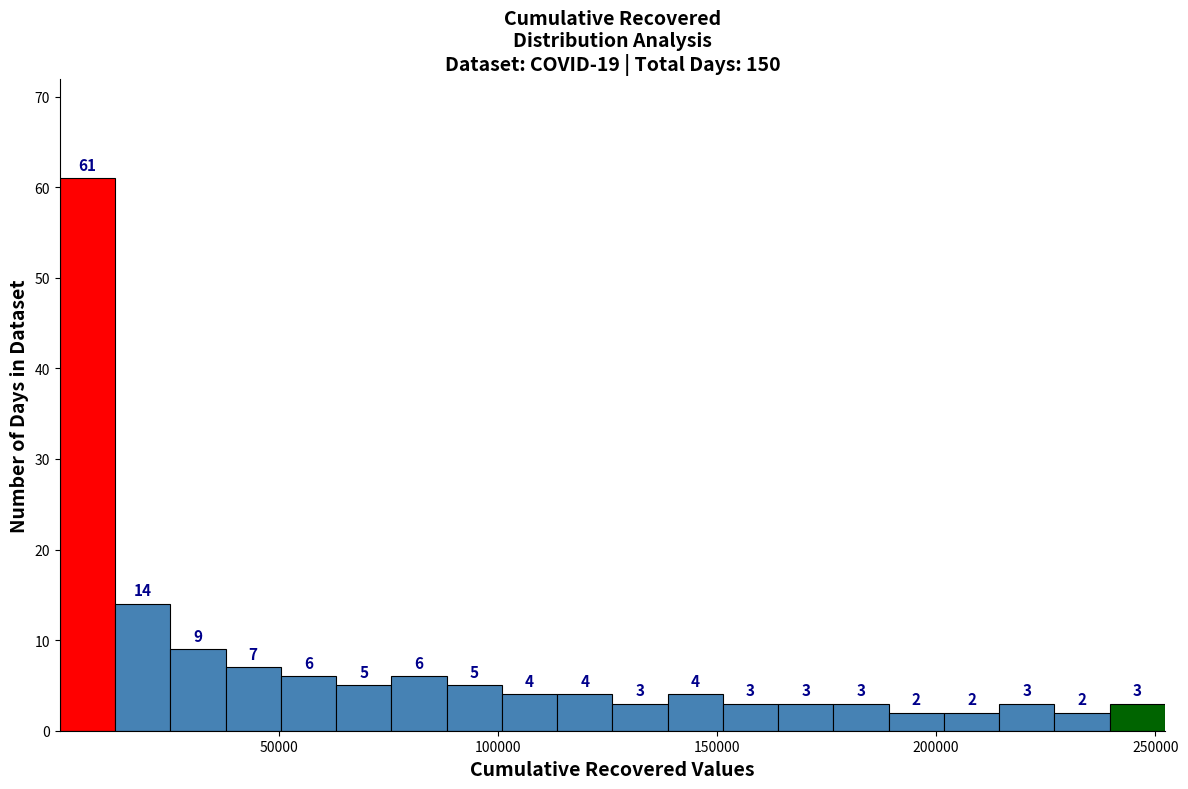

Read against the x-axis, roughly where is the centre of the tallest bar?

5000